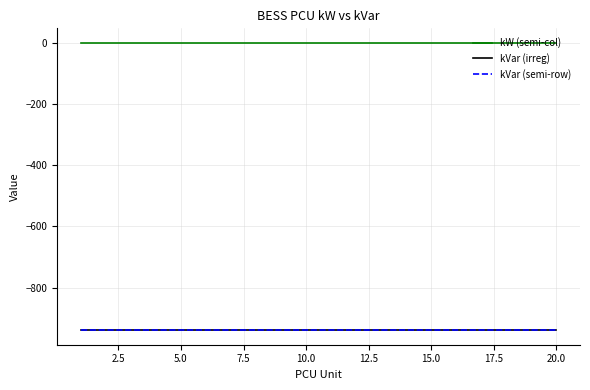

Does the chart display data point markers on the line(s)?

No